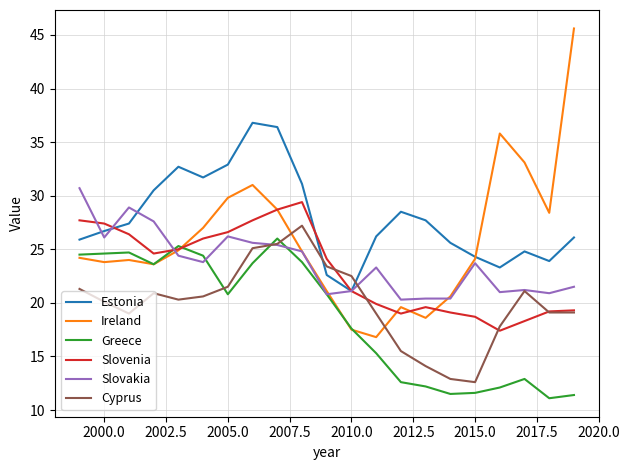

Which series has the largest total across all categories?

Estonia